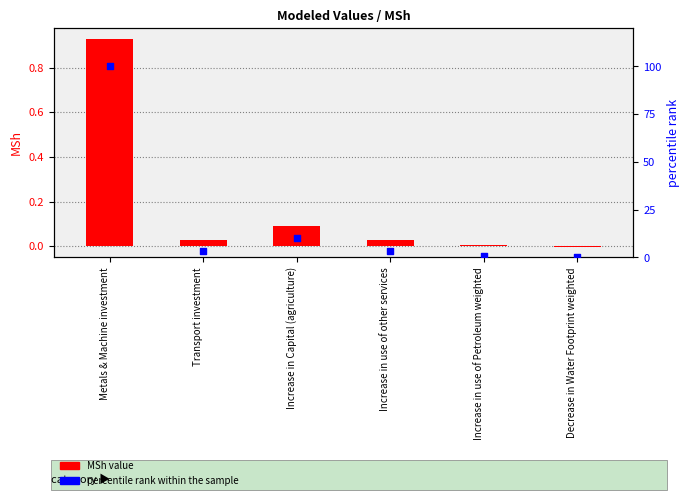

At which category is the sum across all series the highest?

Metals & Machine investment